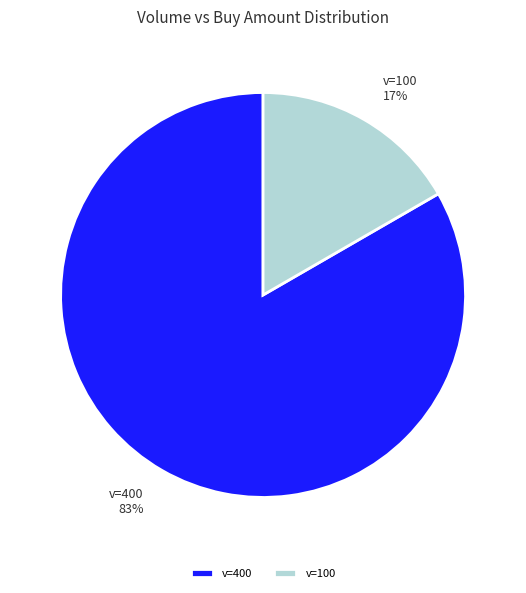

Do v=100 17% and v=400 83% together represent more than half of the pie?

Yes